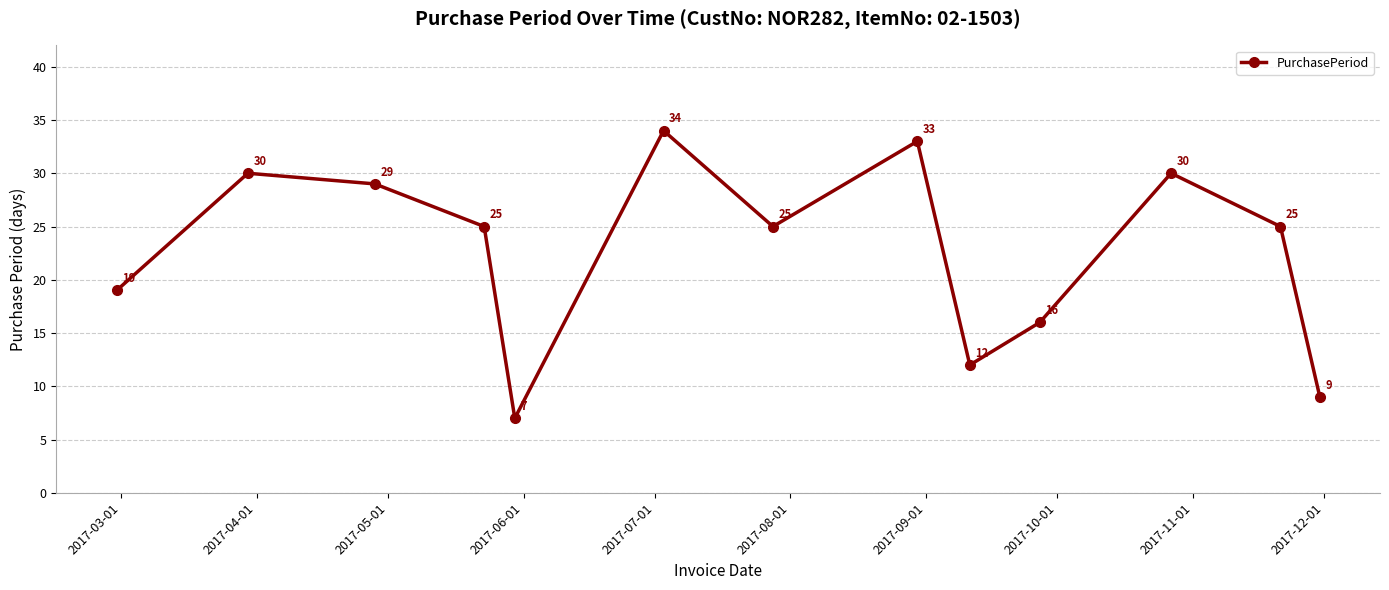

What is the value of the 9th point from the left?

12